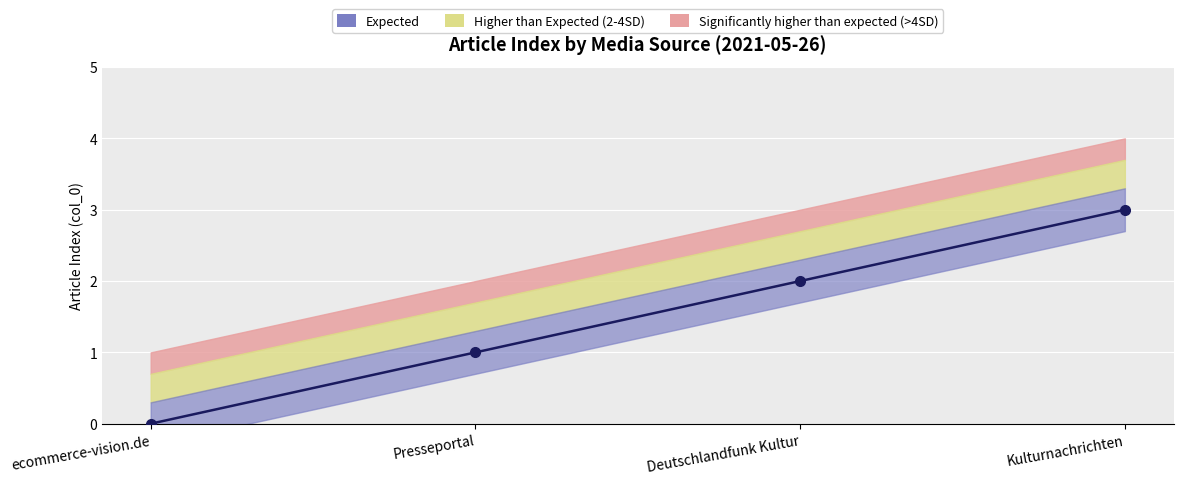

Which category has the lowest value in the Significantly higher than expected (>4SD) series?

ecommerce-vision.de